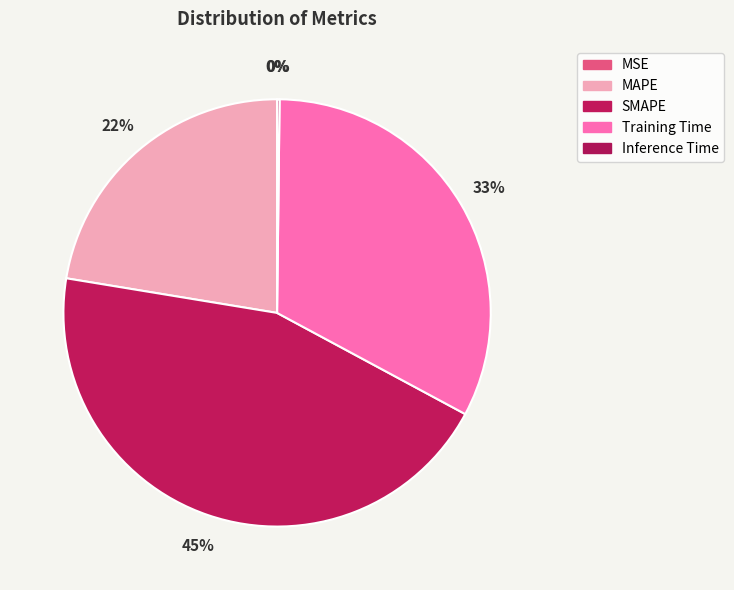

To the nearest percent, what is the difference between the Training Time and Inference Time slice percentages?

32%